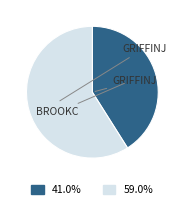

Does any single category account for the majority?

Yes